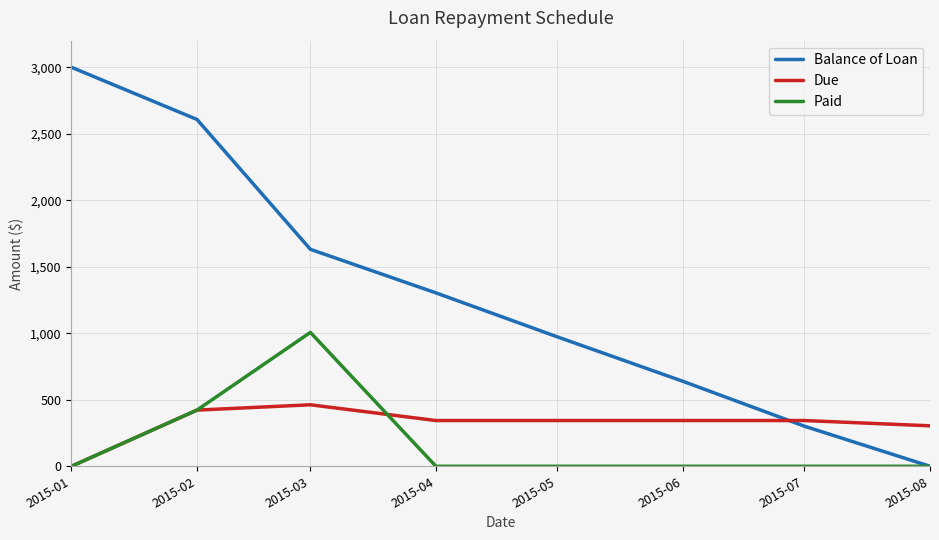

True or false: Balance of Loan has a value of 301.2 at 2015-07.

True